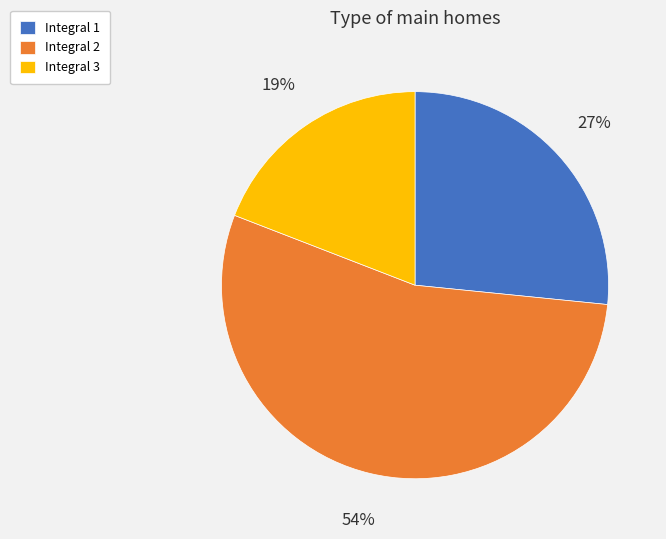

Is there any slice that represents more than half of the pie?

Yes